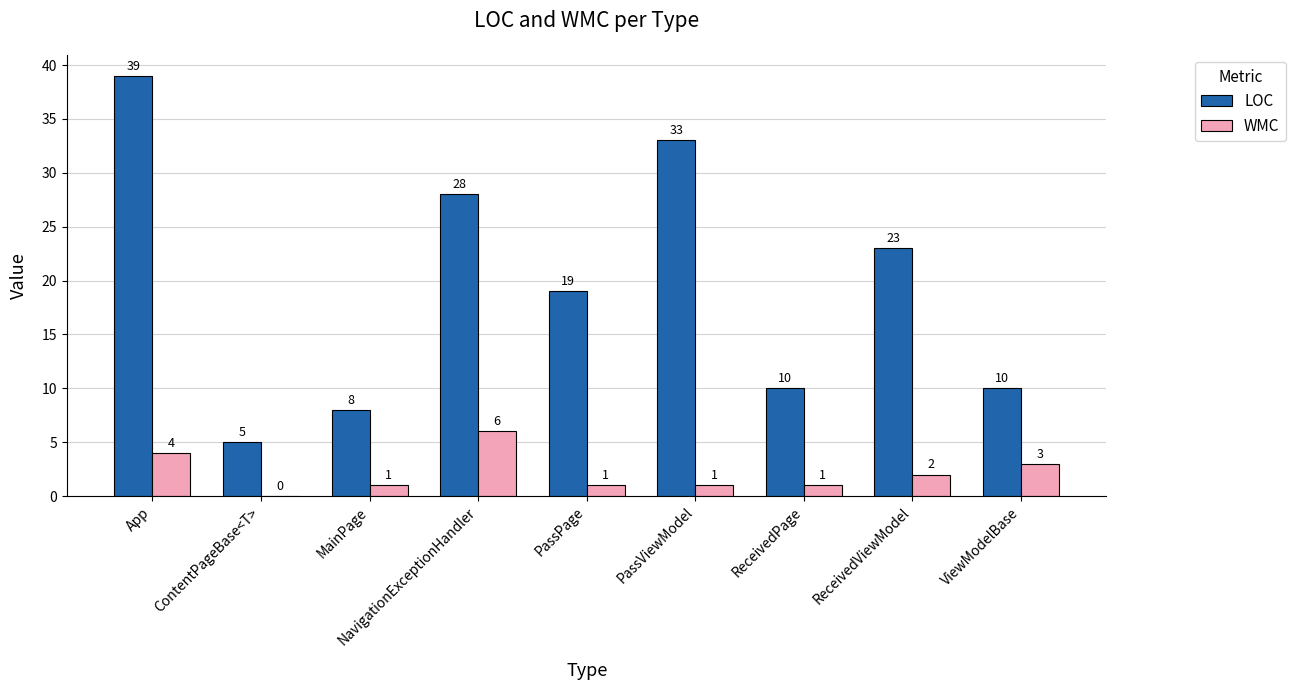

What is the total value across all series at ReceivedPage?

11